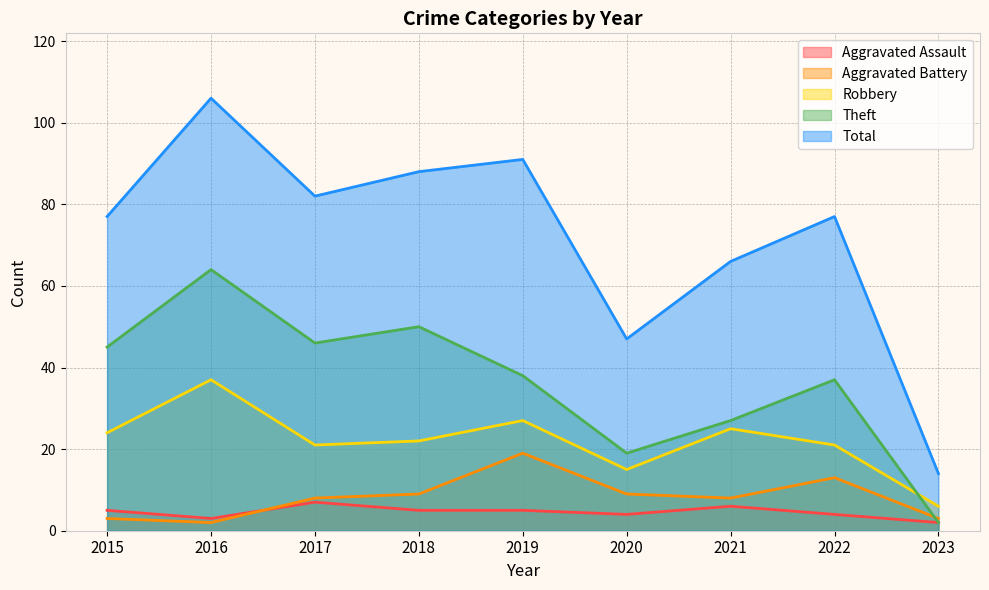

What is the value of the Theft point at the 2nd from the left?

64